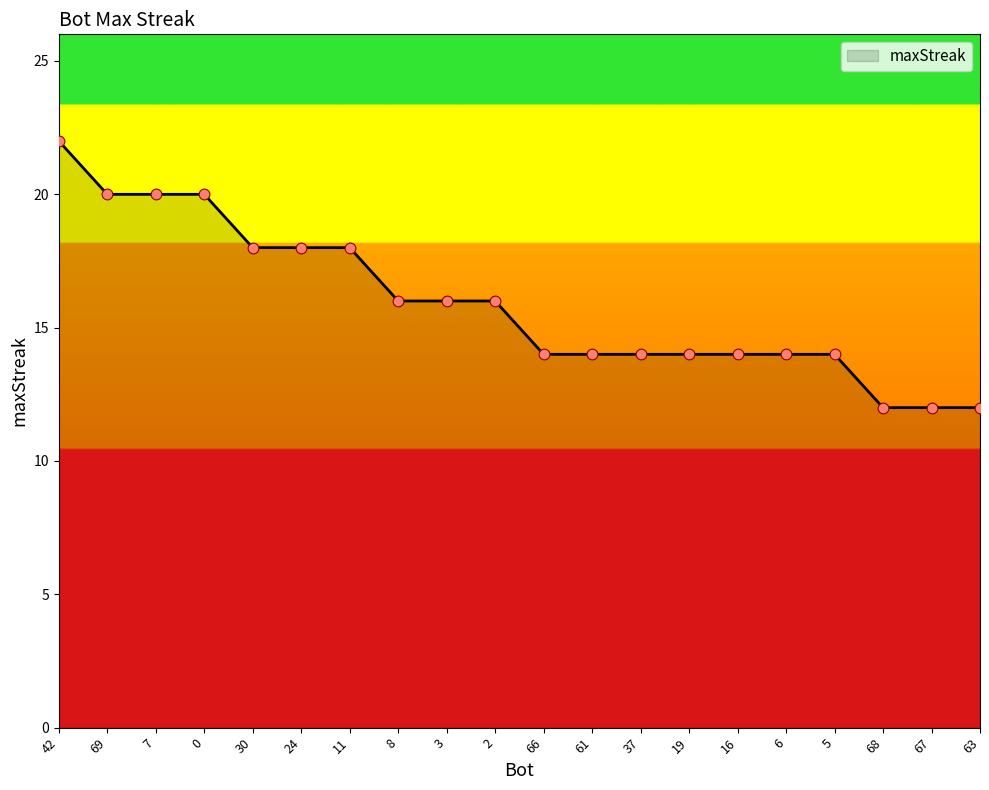

What is the change in value from 66 to 67?

-2